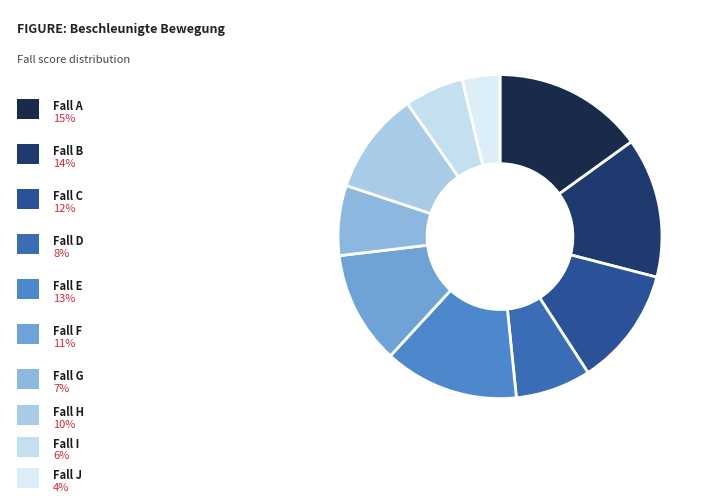

Count the number of slices in the pie.

10